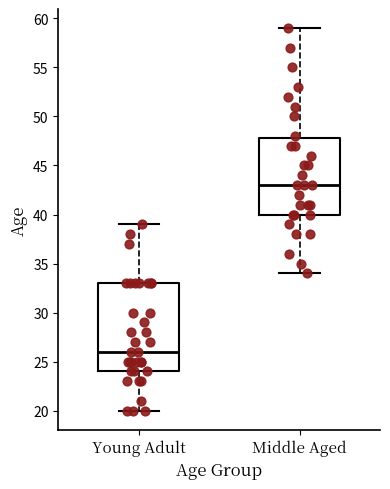

Which box is the tallest, from its lower edge to its upper edge?

Young Adult